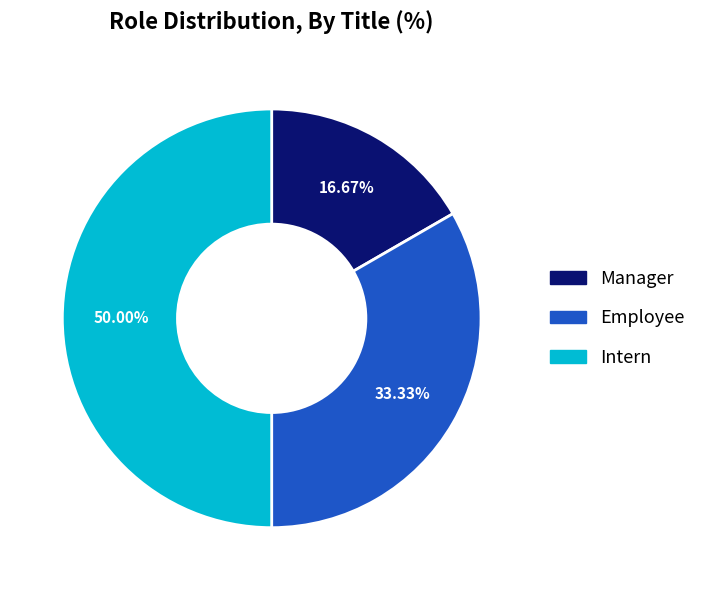

To the nearest percent, what is the average slice percentage?

33%